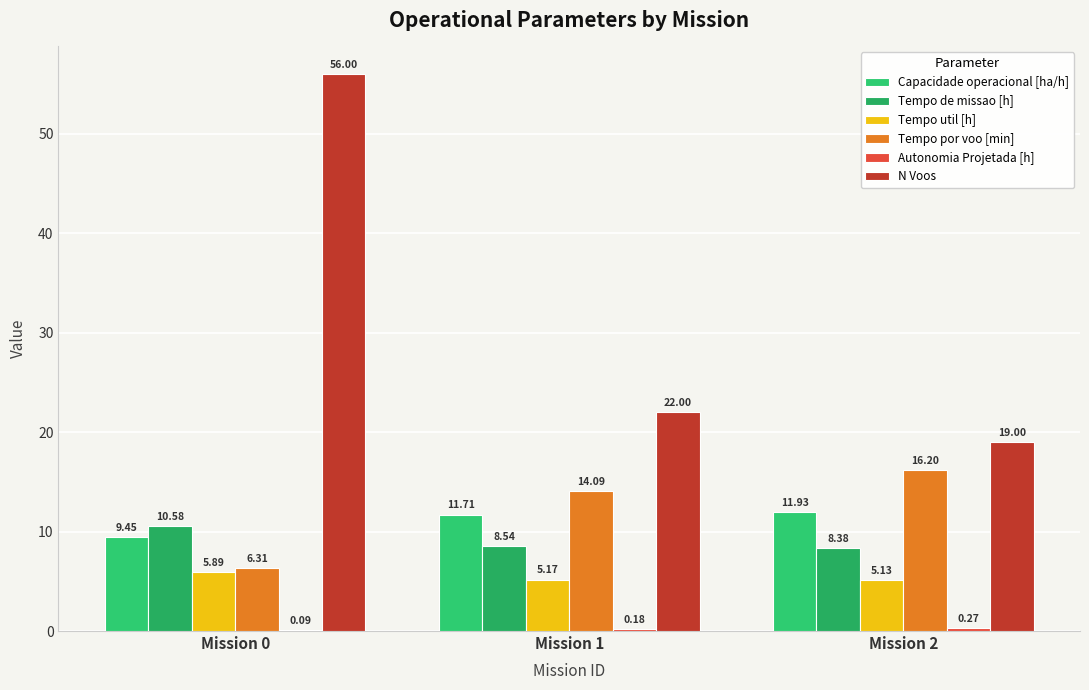

What is the spread (max minus min) of values at Mission 2?

18.7